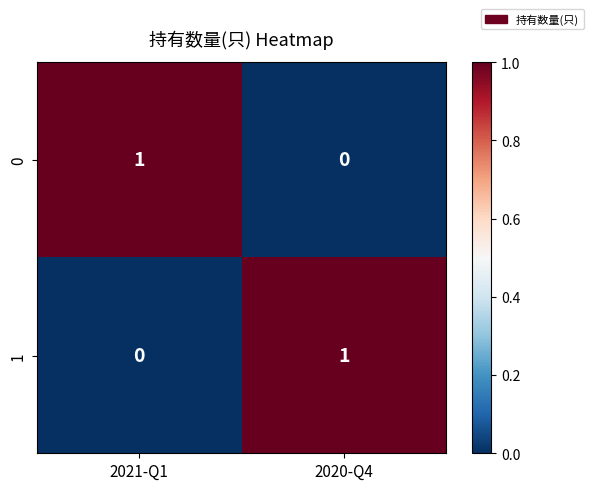

Rank the series at 2020-Q4 from highest to lowest value.

1, 0